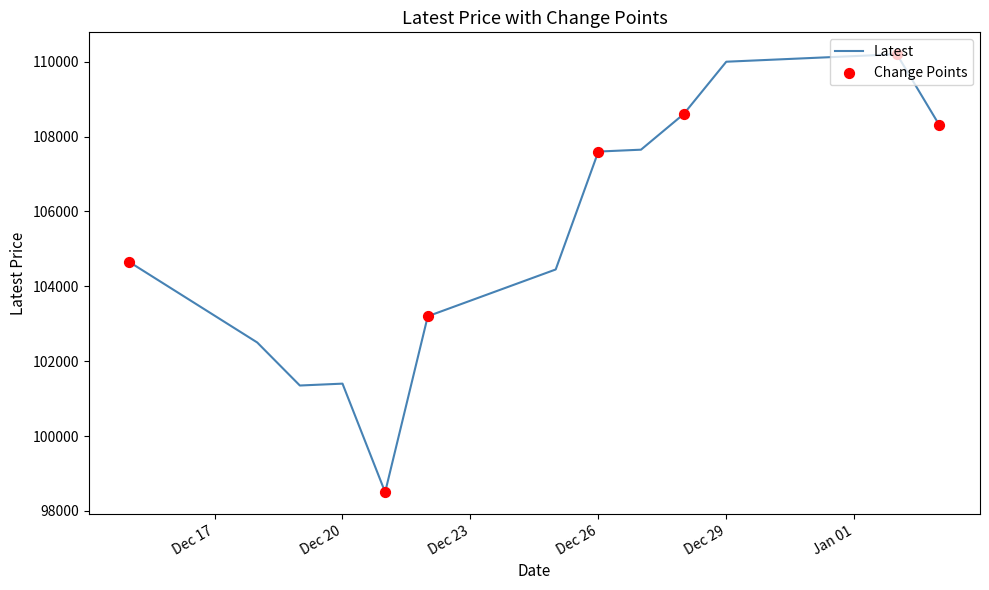

What is the greatest value displayed?

110200